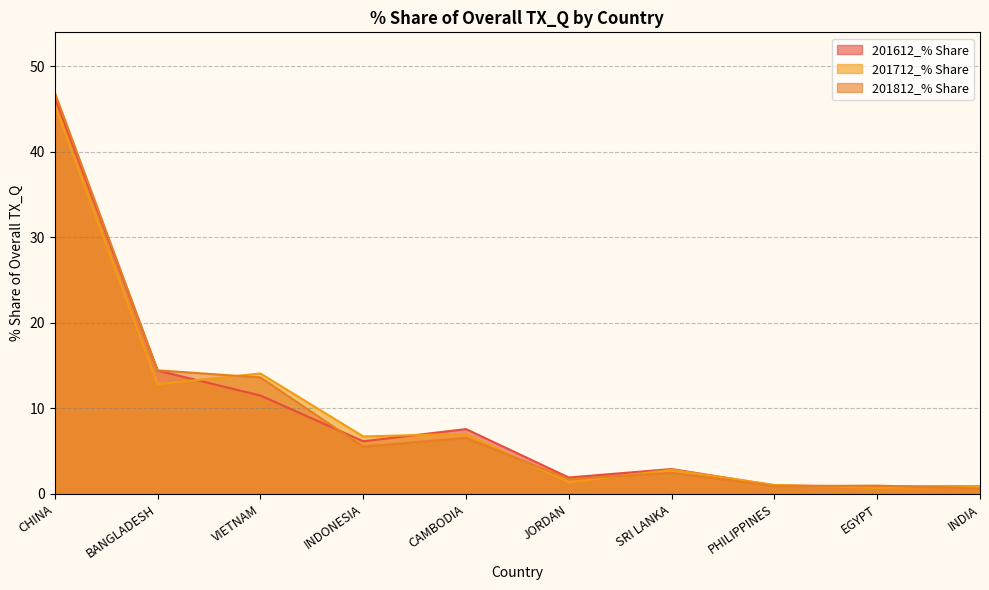

Rank the categories by 201712_% Share value from lowest to highest.

EGYPT, INDIA, PHILIPPINES, JORDAN, SRI LANKA, INDONESIA, CAMBODIA, BANGLADESH, VIETNAM, CHINA